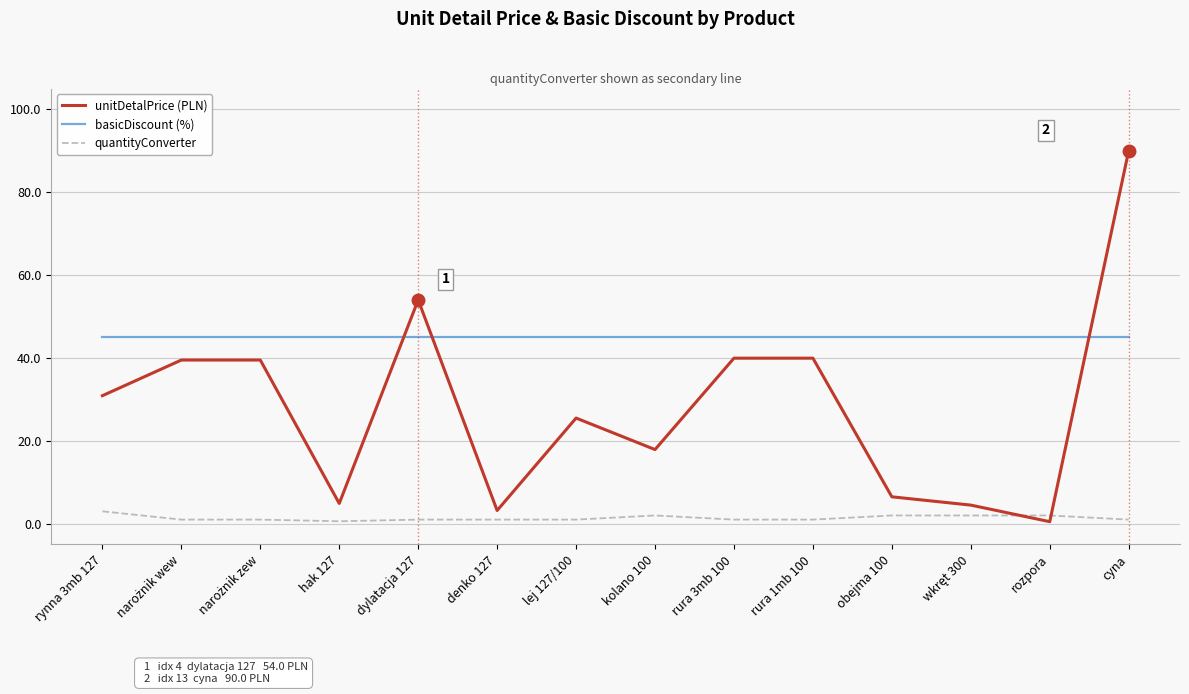

Does the chart display data point markers on the line(s)?

No